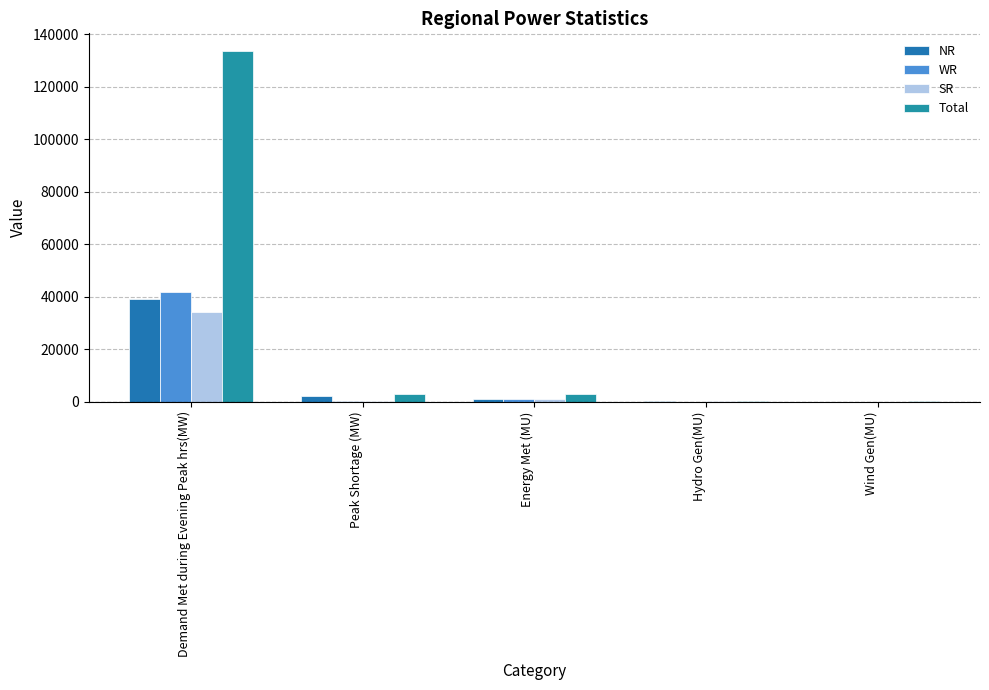

What is the label of the 5th bar from the left?

Wind Gen(MU)